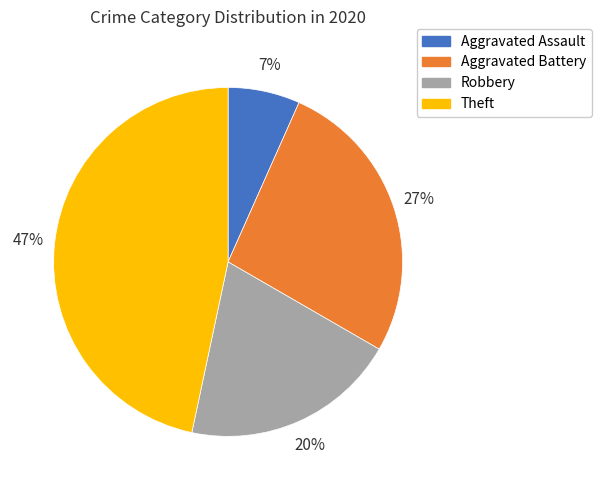

To the nearest percent, what is the average slice percentage?

25%